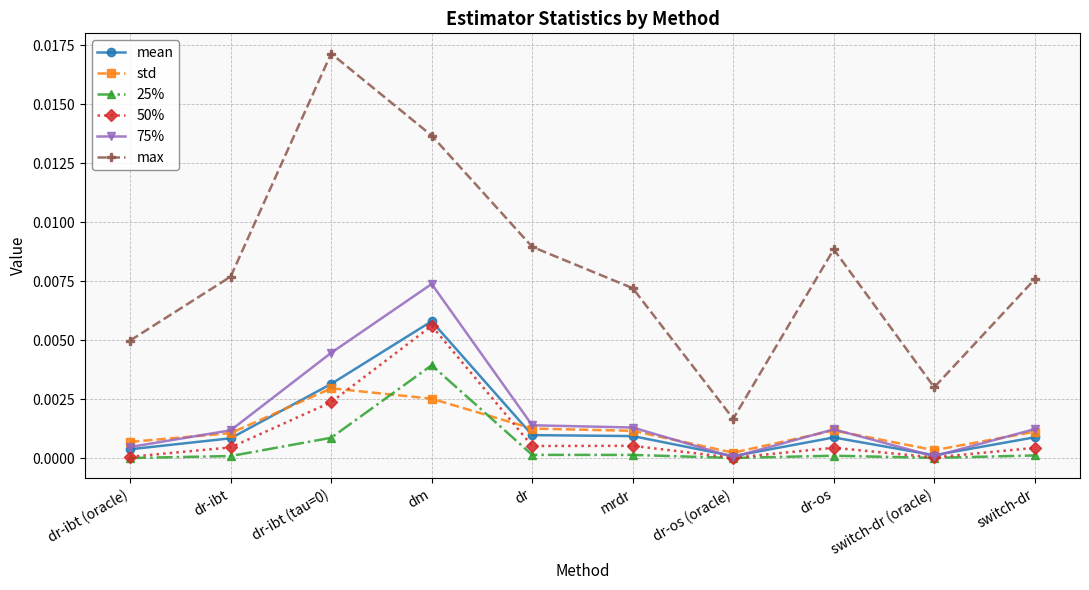

How many categories are shown in the chart?

10